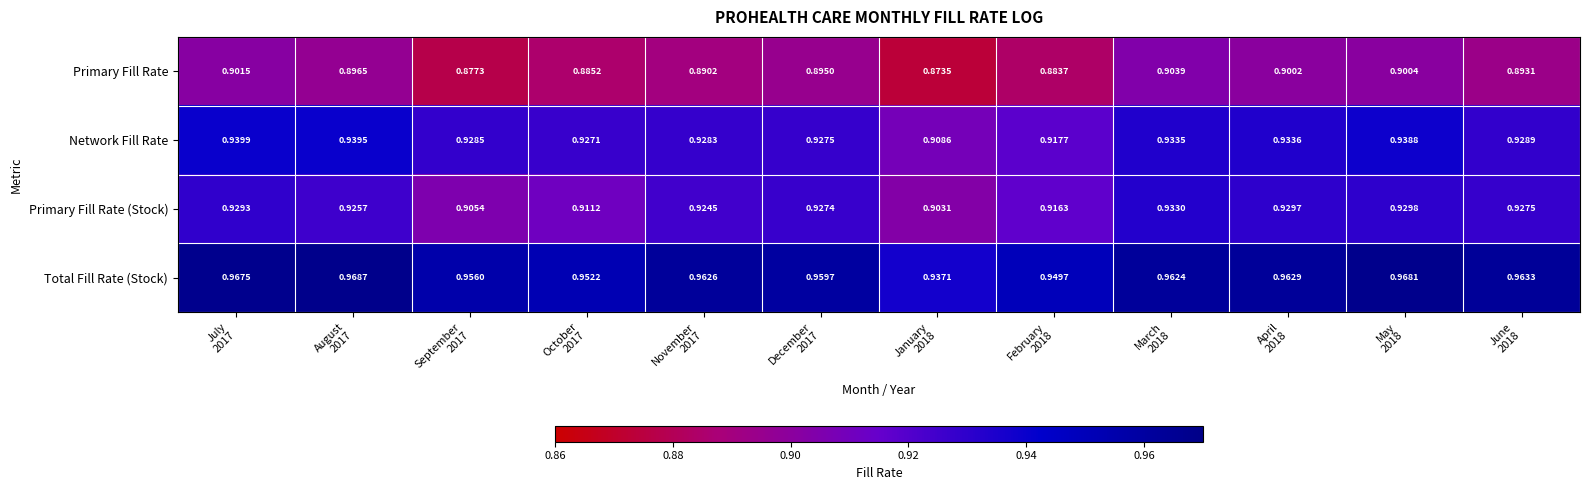

At how many categories does at least one series exceed 0?

12